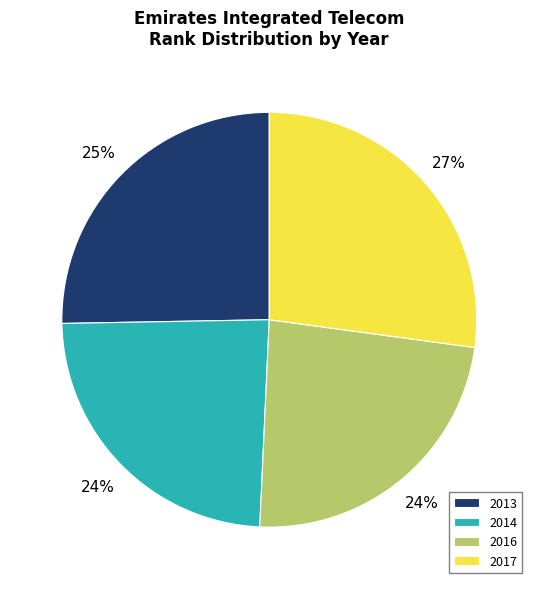

Which has a higher value, 2017 or 2014?

2017